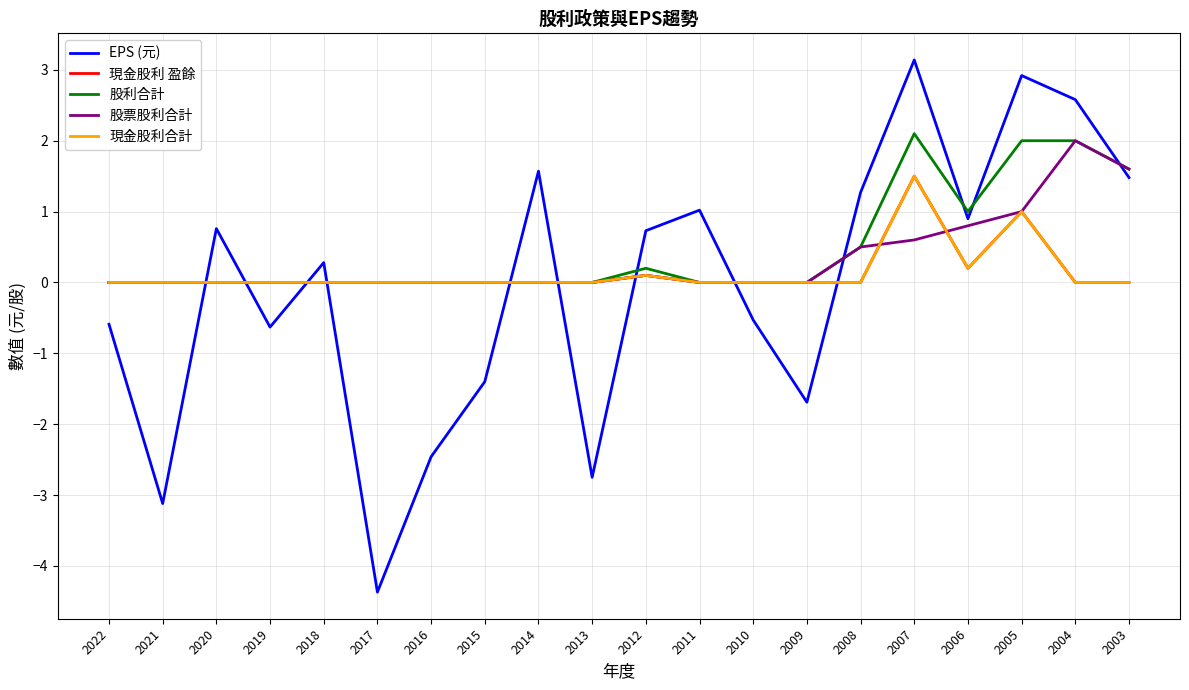

Which series has the widest spread of values?

EPS (元)